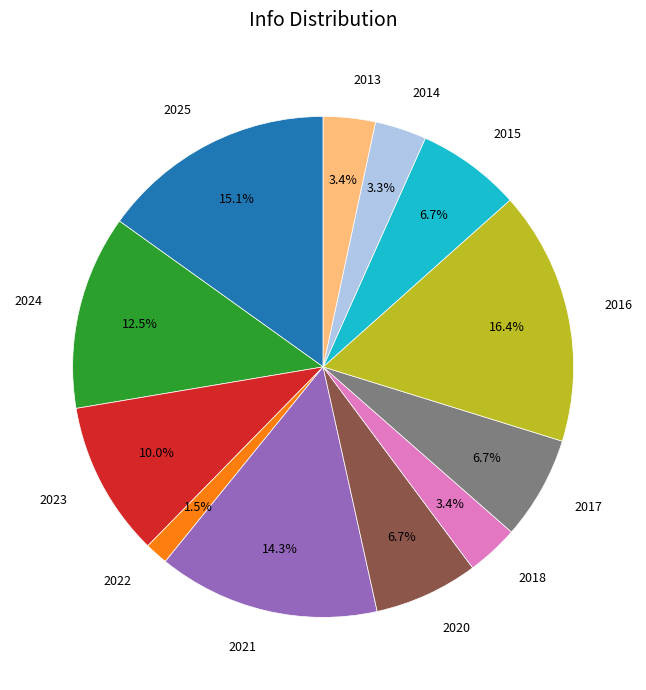

True or false: 2014 accounts for 3% of the total.

True